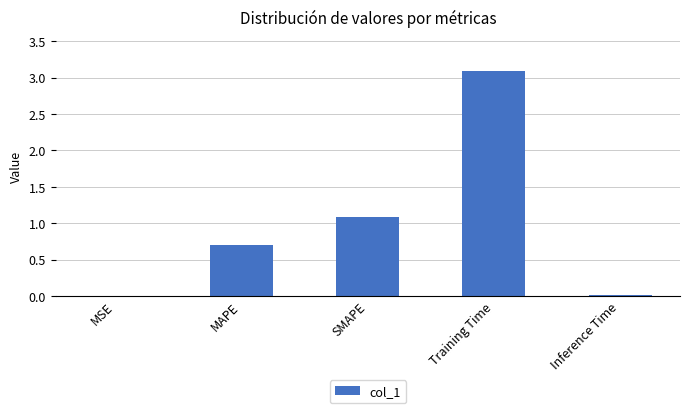

What is the change in value from Training Time to Inference Time?

-3.1